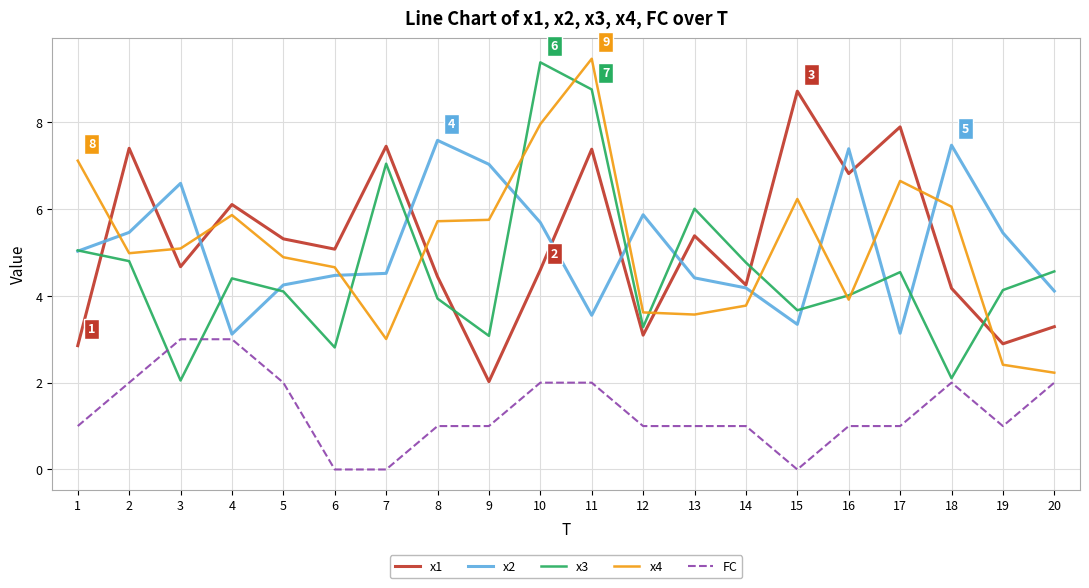

The value of x1 at 9 is 1.3. True or false?

False